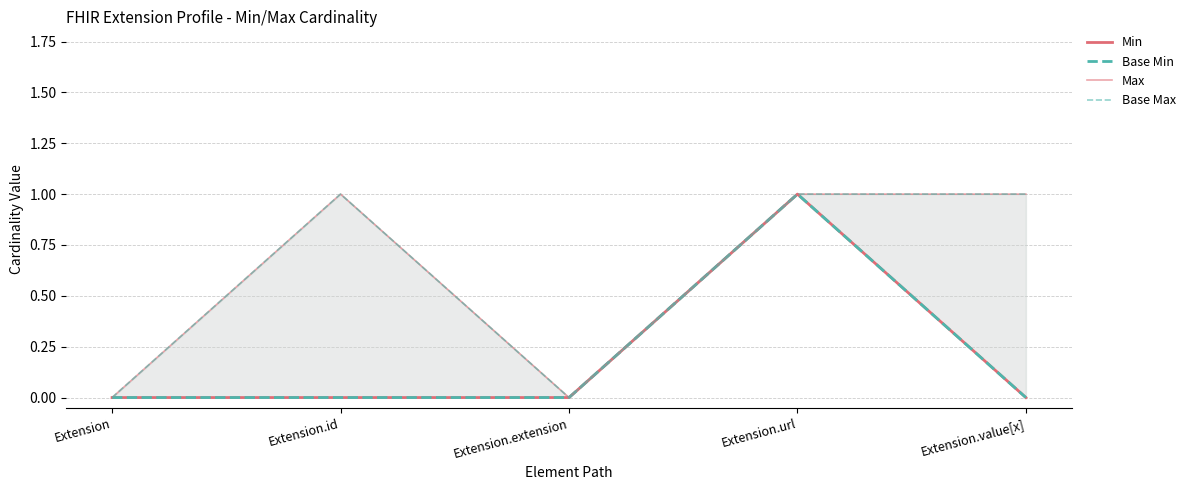

How many data points in Max are less than 1?

2